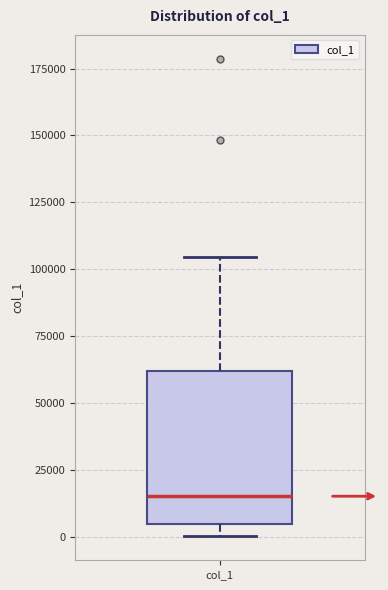

Where is the upper edge of the box for col_1 on the y-axis? The values are not printed on the chart, so give them approximately, as read against the axis.

60000